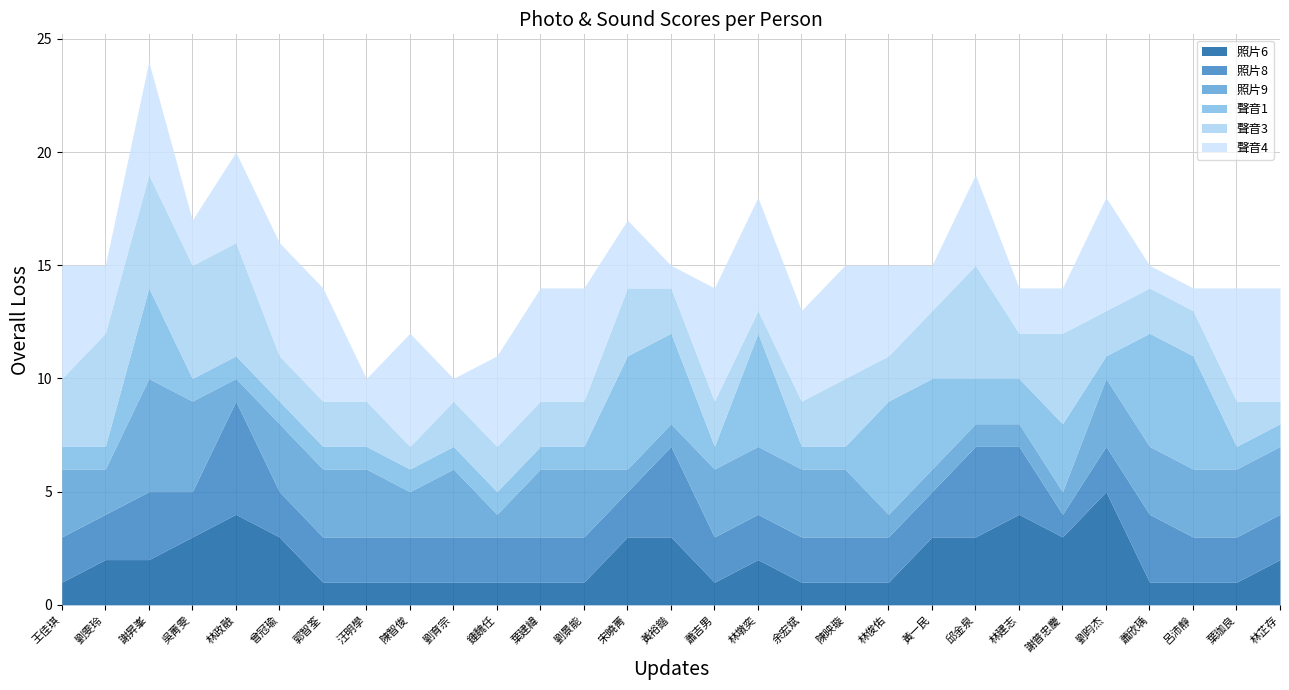

At how many categories does at least one series exceed 2?

29